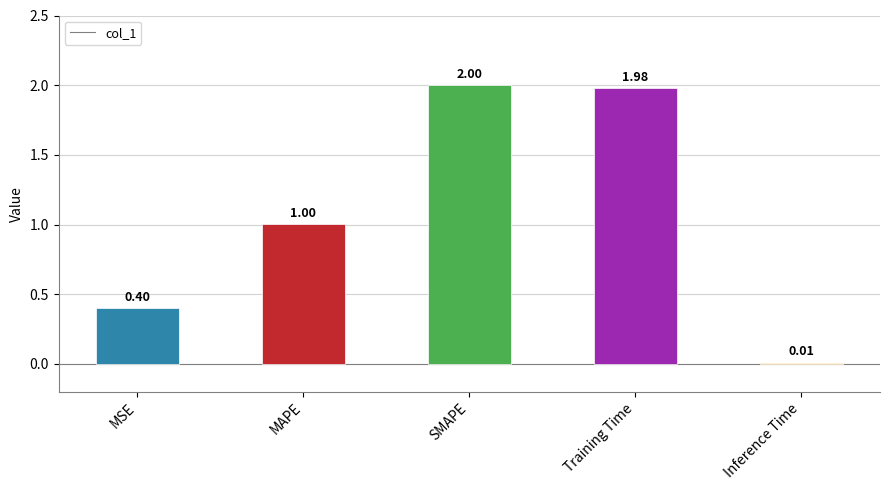

Is it true that the value at MAPE is 1.0?

True